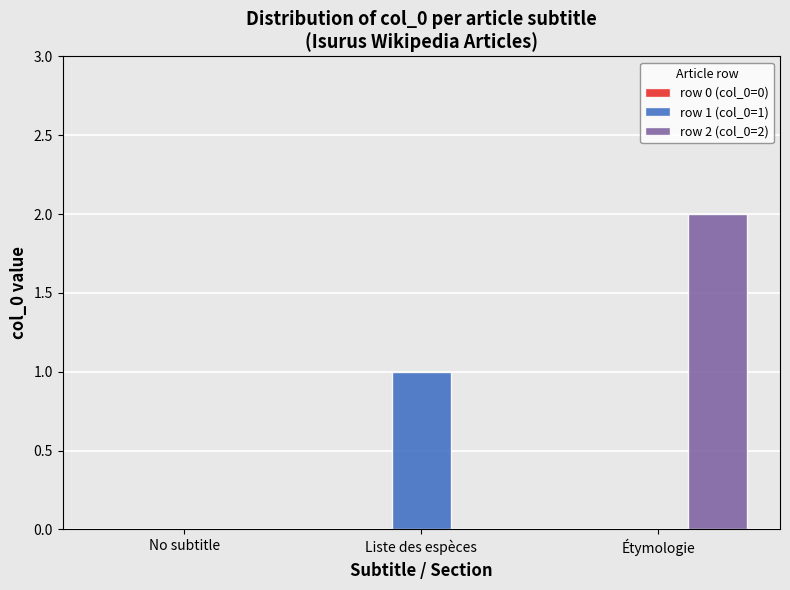

How many series are shown in this chart?

2